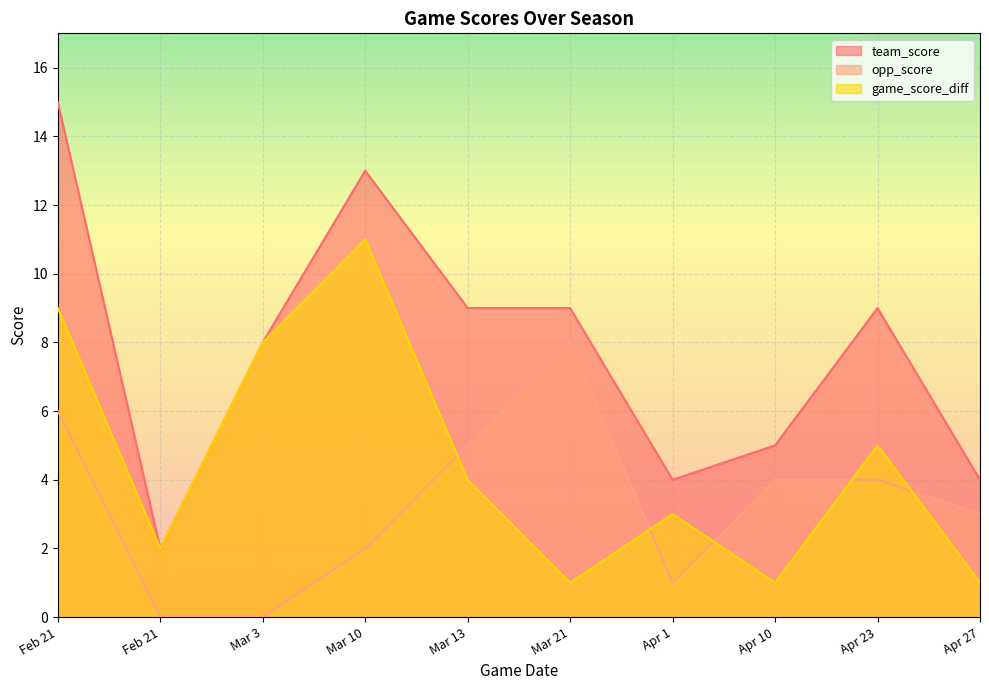

What are all the series names shown in the legend?

team_score, opp_score, game_score_diff